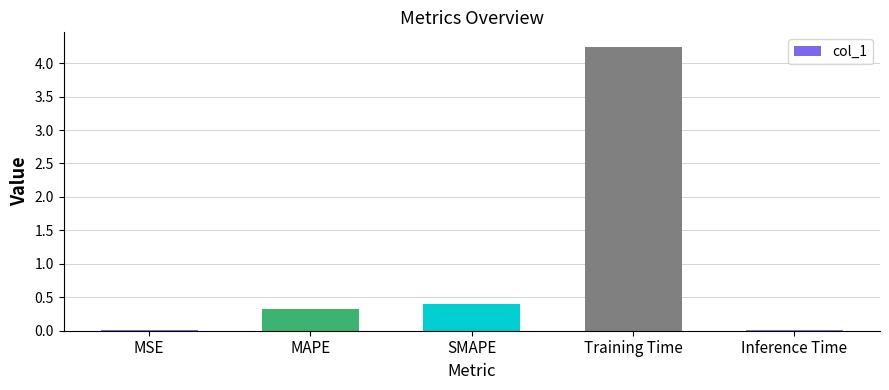

Where is the data nearest to the value 2?

SMAPE